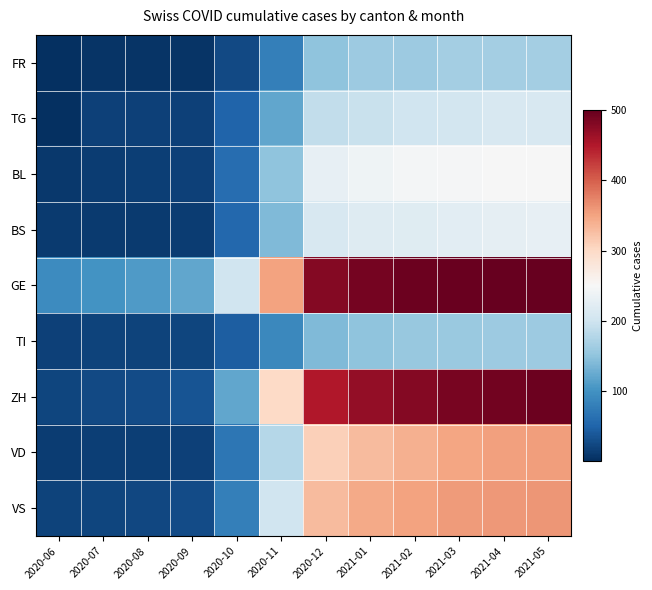

At how many categories does at least one series exceed 475?

6